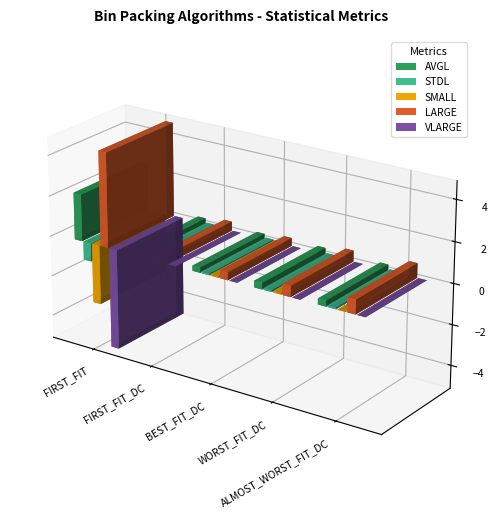

Between FIRST_FIT_DC and WORST_FIT_DC, which series saw the biggest shift?

LARGE